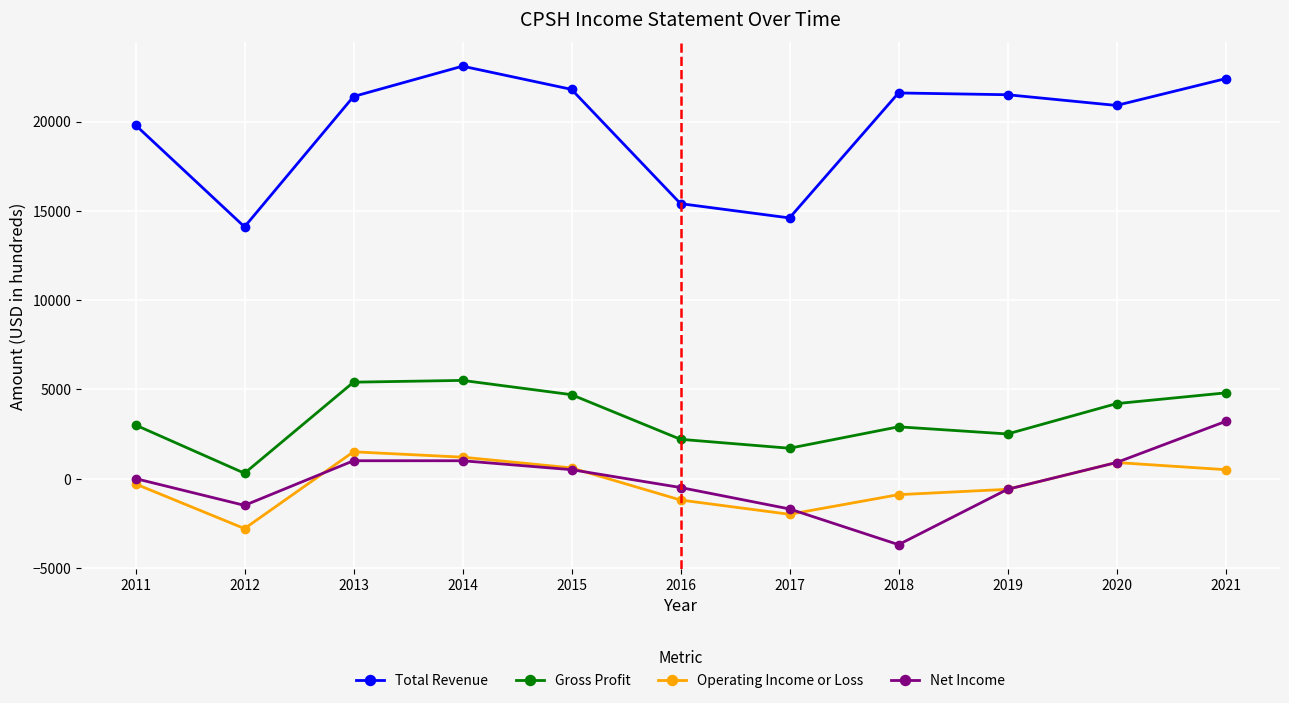

In Gross Profit, how many points are higher than both neighbors (excluding endpoints)?

2